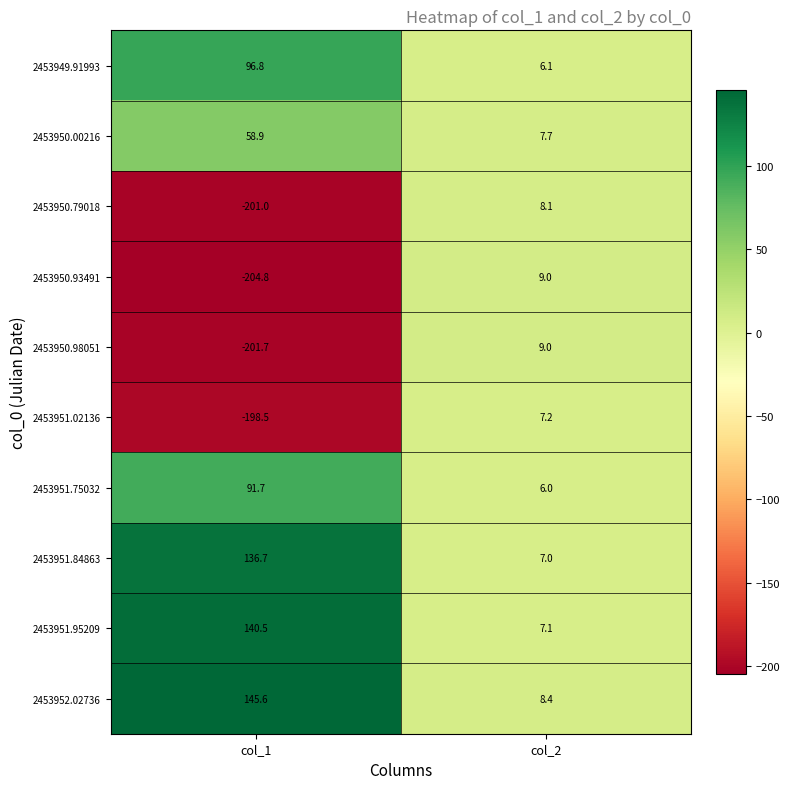

What is the difference between the maximum and minimum values in the 2453950.93491 series?

213.8